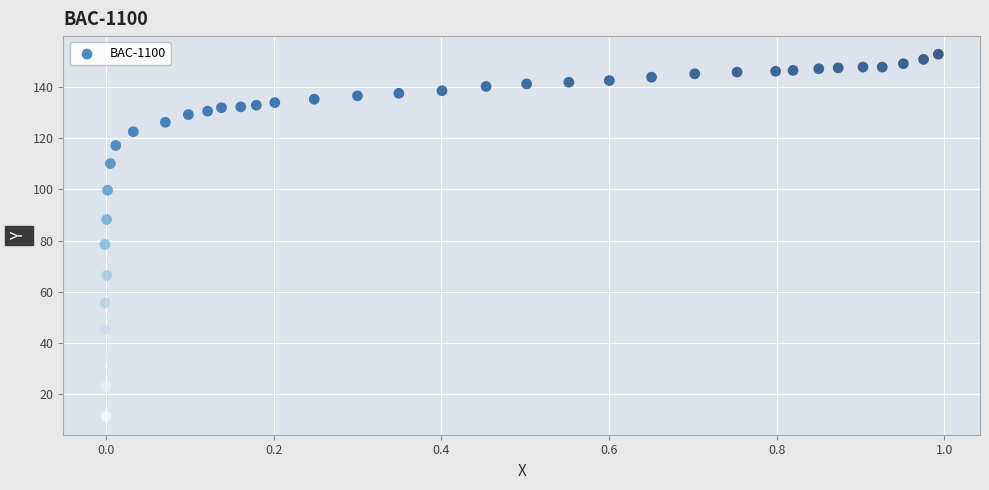

What Y value in the scatter plot is closest to 82?

78.5